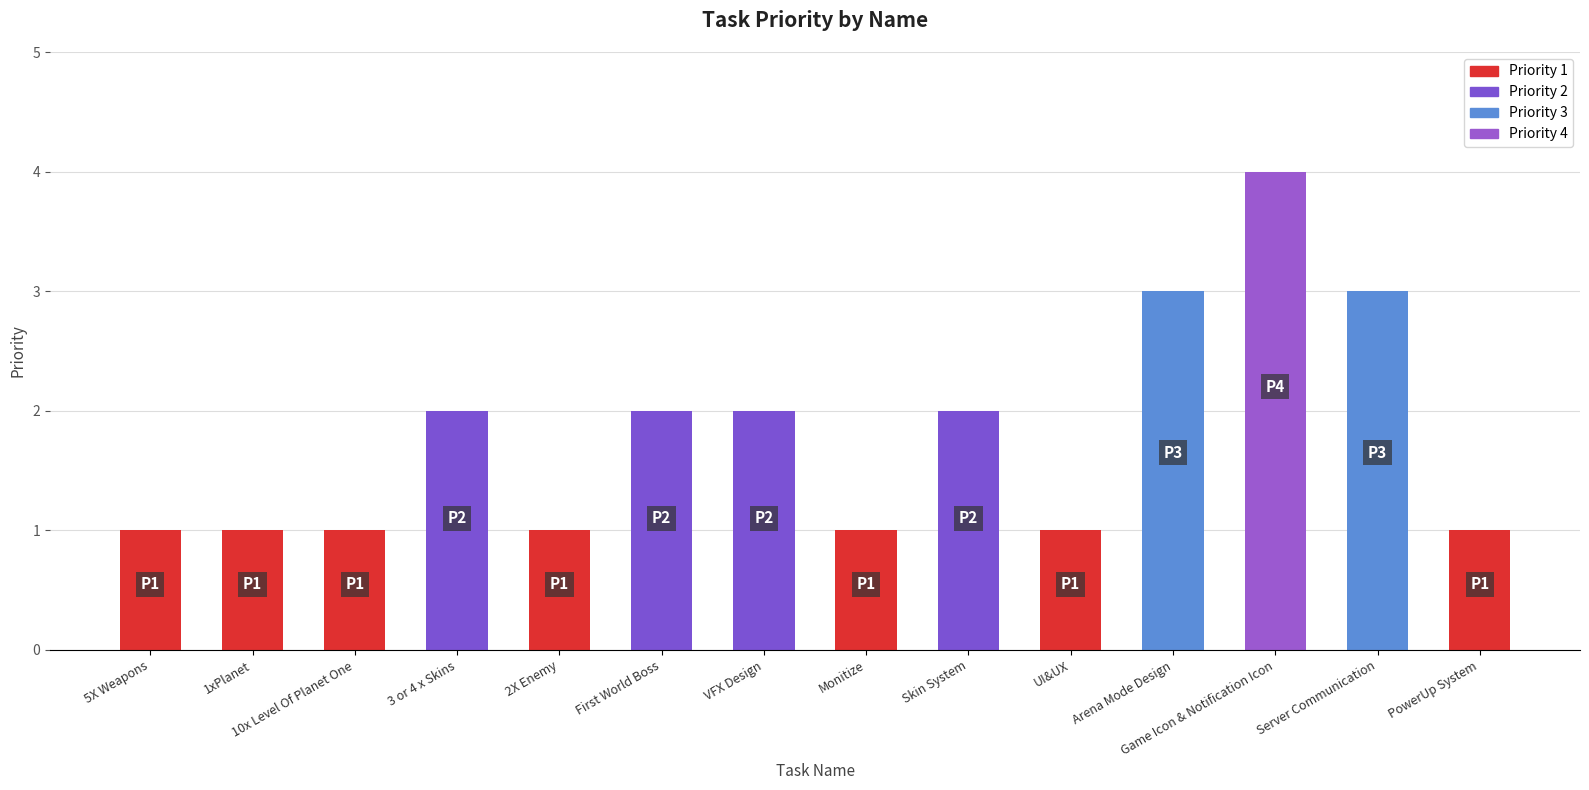

What is the difference between the maximum and minimum values?

3